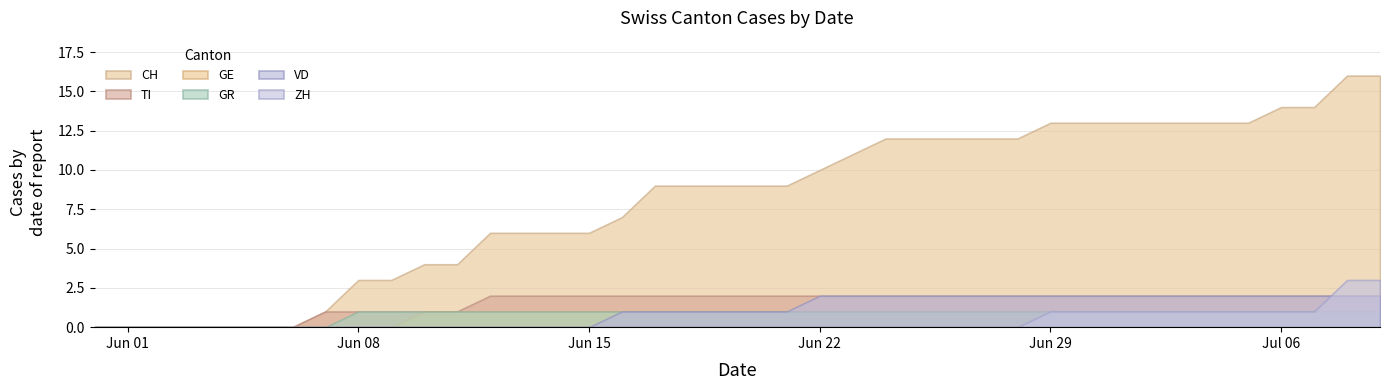

What are all the series names shown in the legend?

CH, TI, GE, GR, VD, ZH